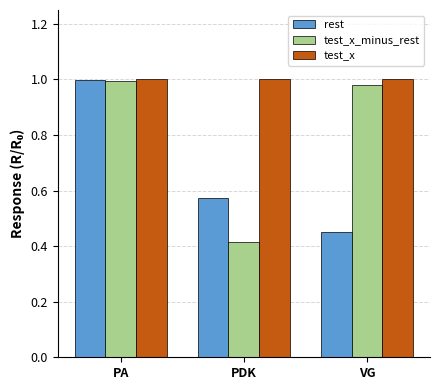

Which category has the lowest value in the test_x_minus_rest series?

PDK